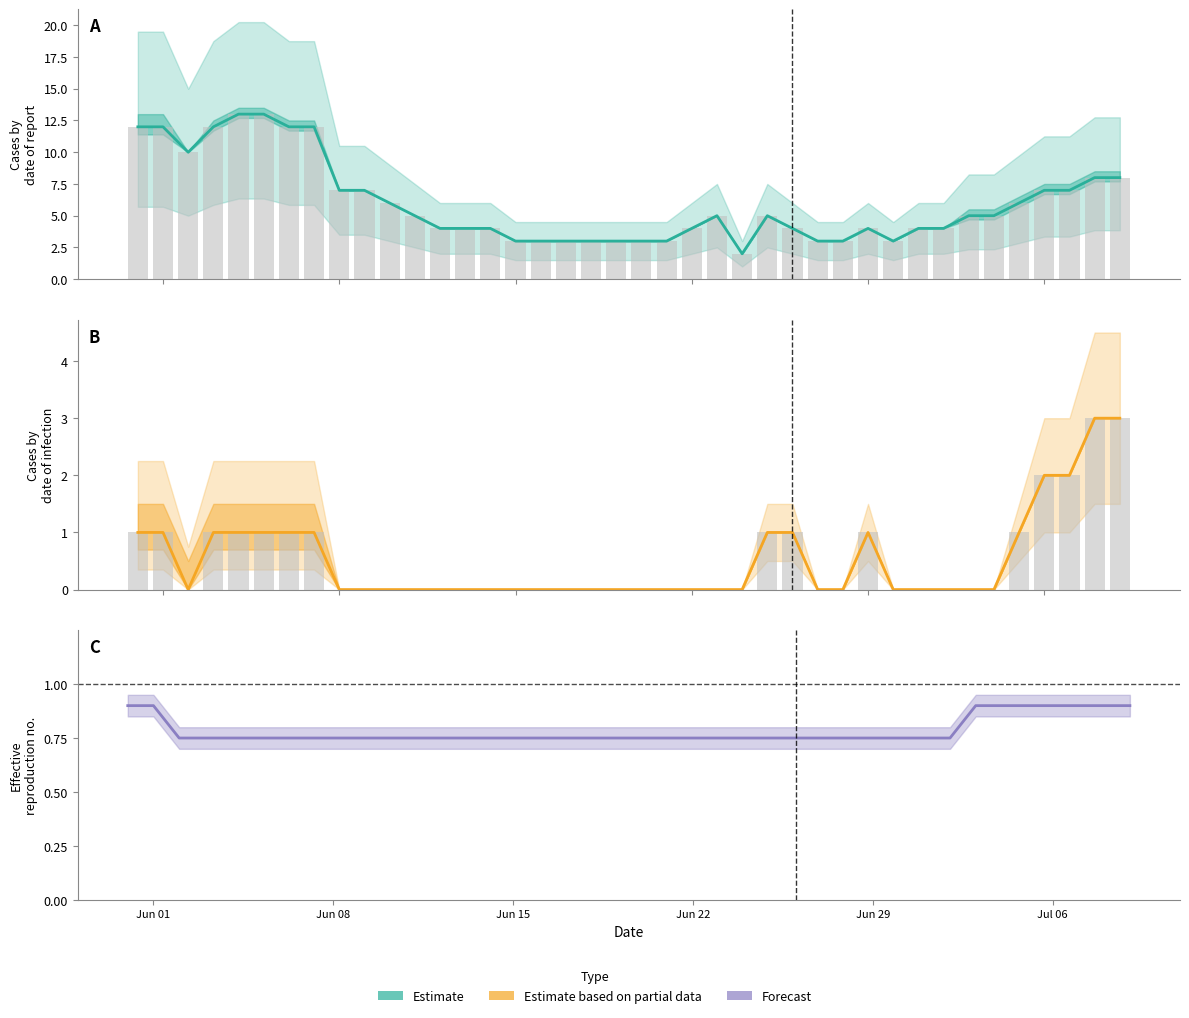

How many values in the CH bars series are below 5?

19